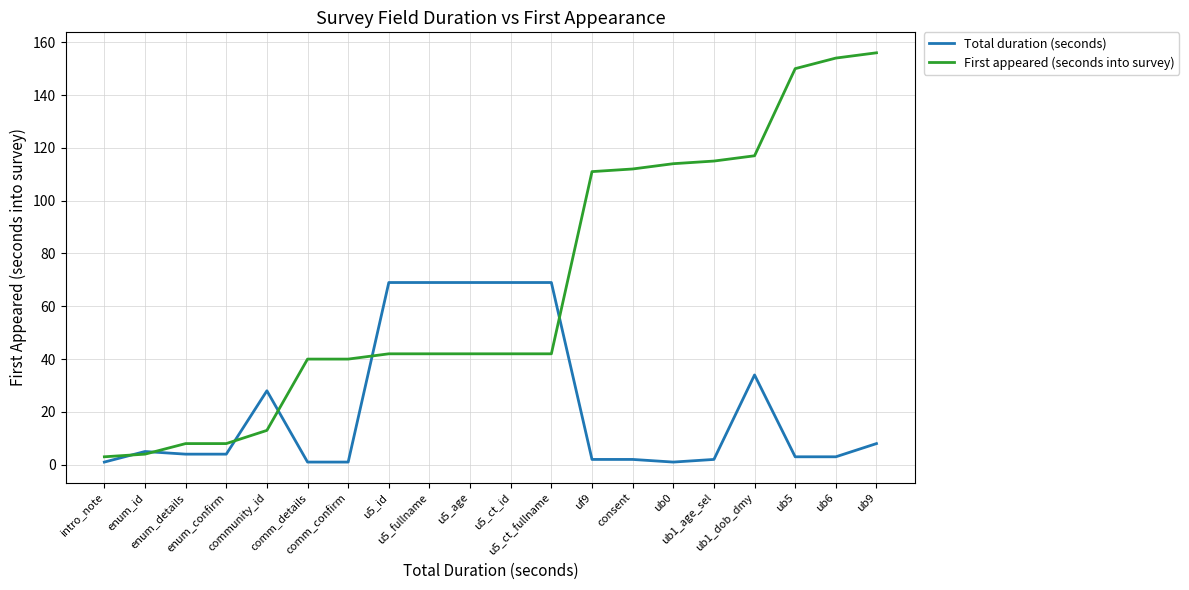

Rank the series by their average value, from highest to lowest.

First appeared (seconds into survey), Total duration (seconds)